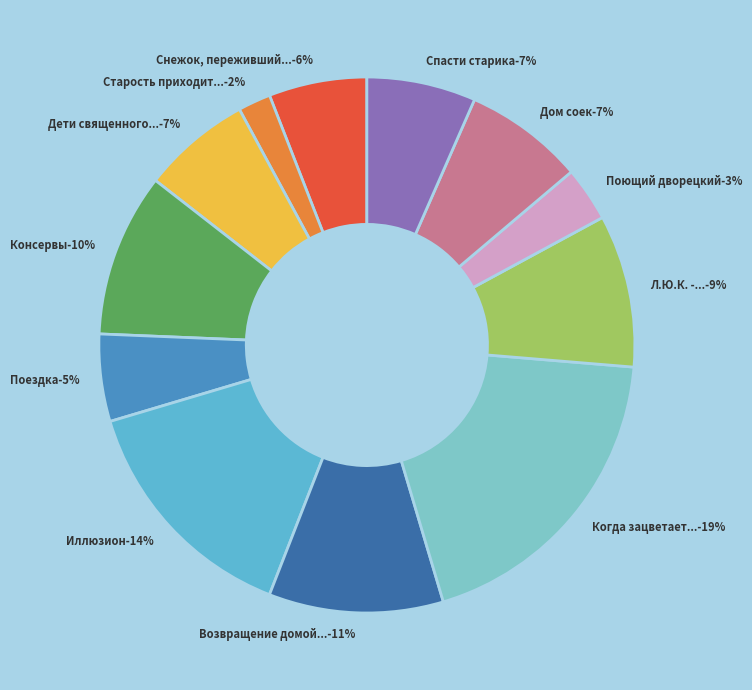

To the nearest percent, what portion does Л.Ю.К. - я не совсем твой отец. represent?

9%